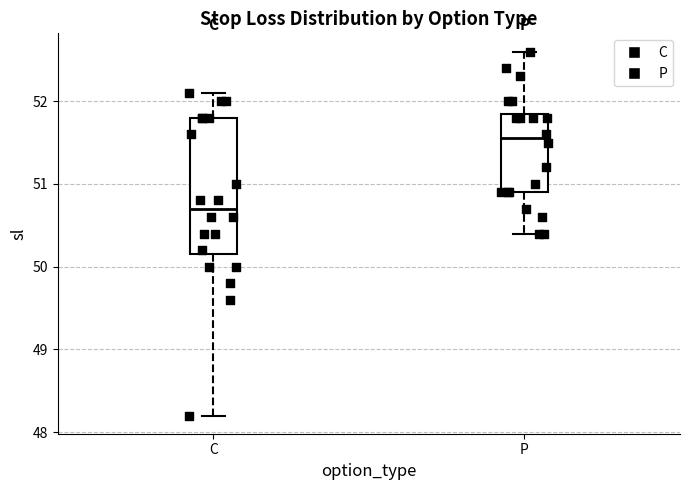

Which box's median line is the lowest?

C